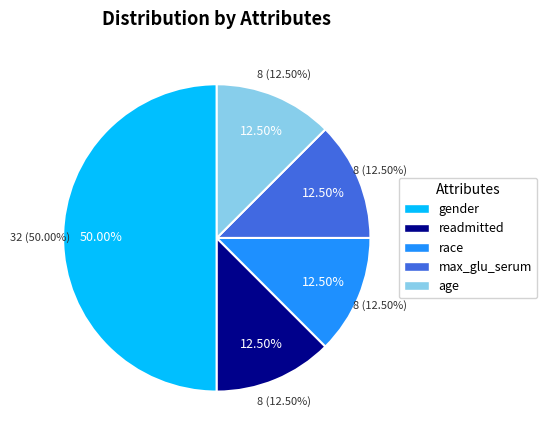

To the nearest percent, what percentage of the pie is max_glu_serum?

12%